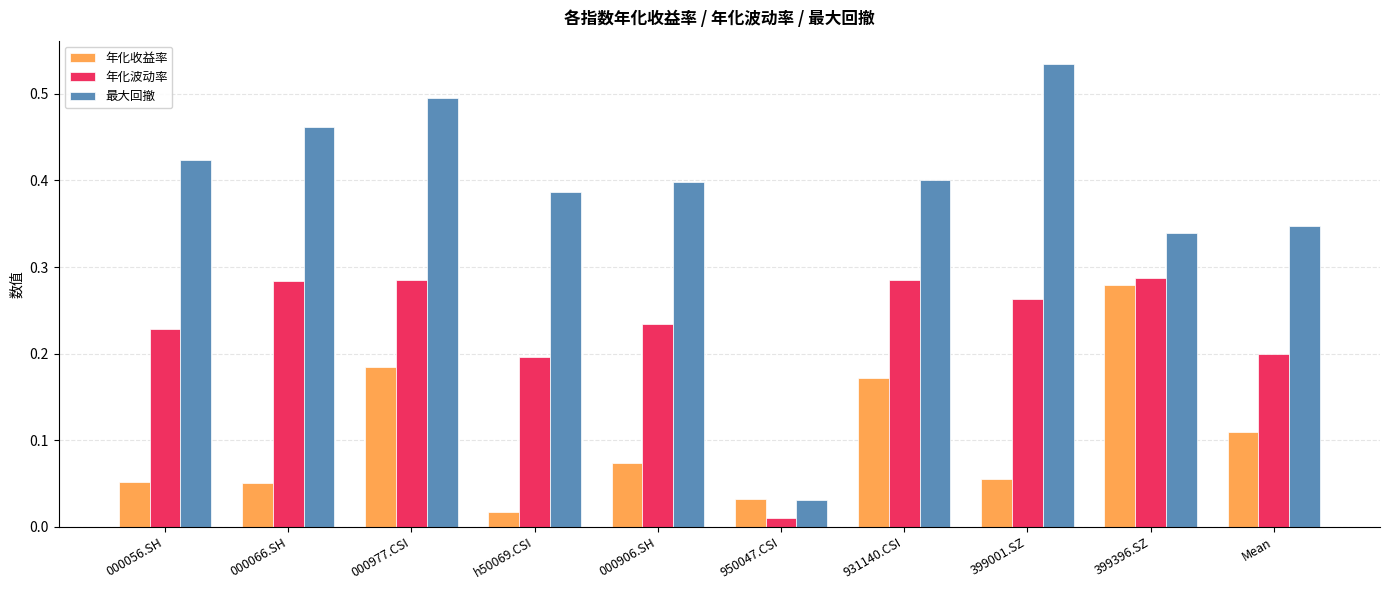

Is the value of 年化收益率 at 000977.CSI greater than the value of 最大回撤 at 000066.SH?

No